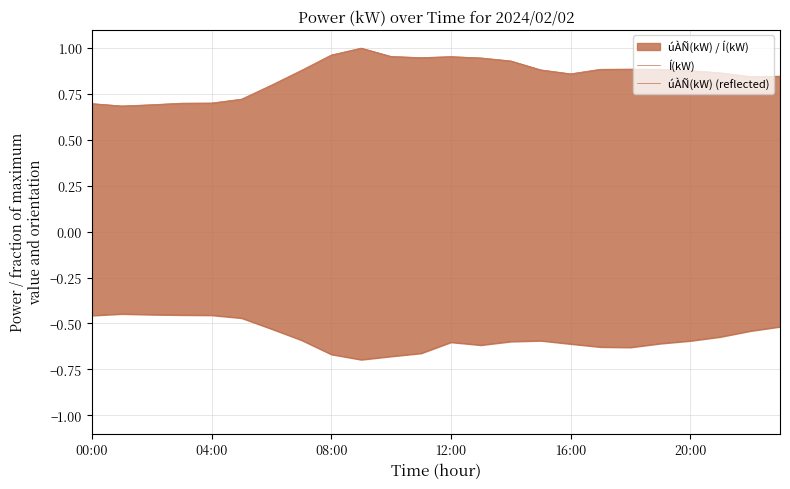

At how many categories does at least one series exceed 0?

24